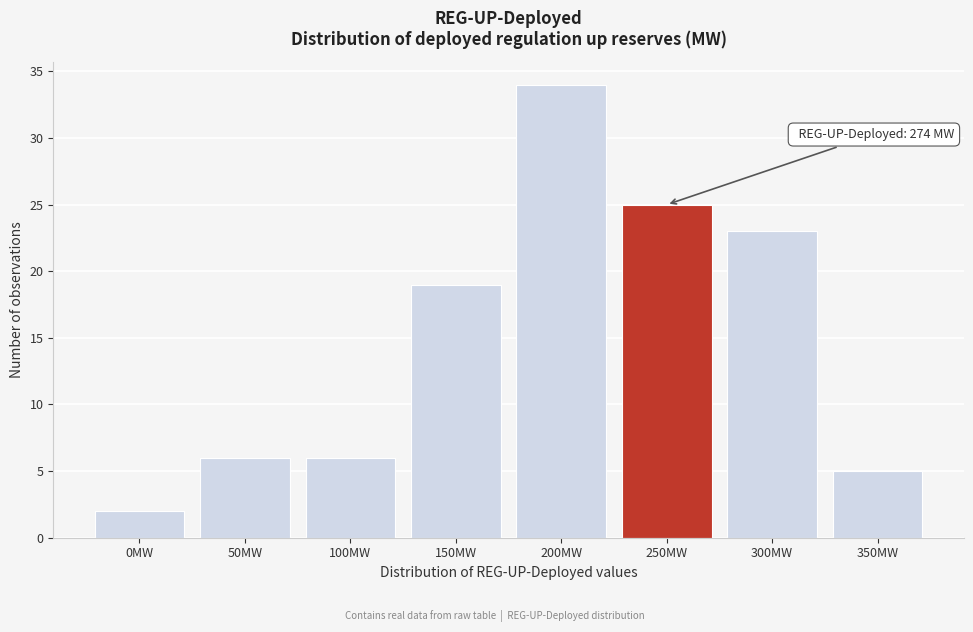

Reading left to right, extract all data points from this chart.

2	6	6	19	34	25	23	5